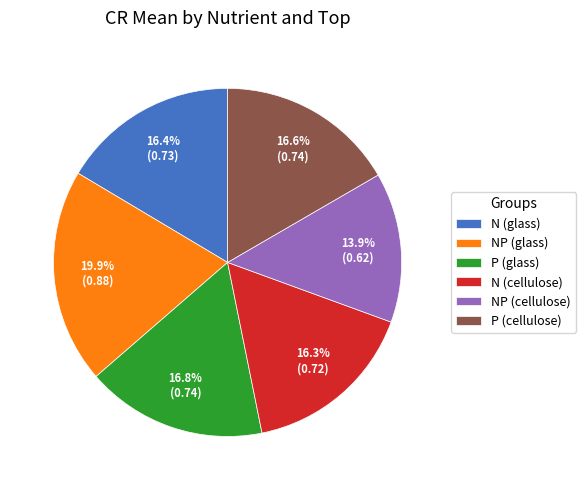

To the nearest percent, what percentage of the pie is NP (cellulose)?

14%